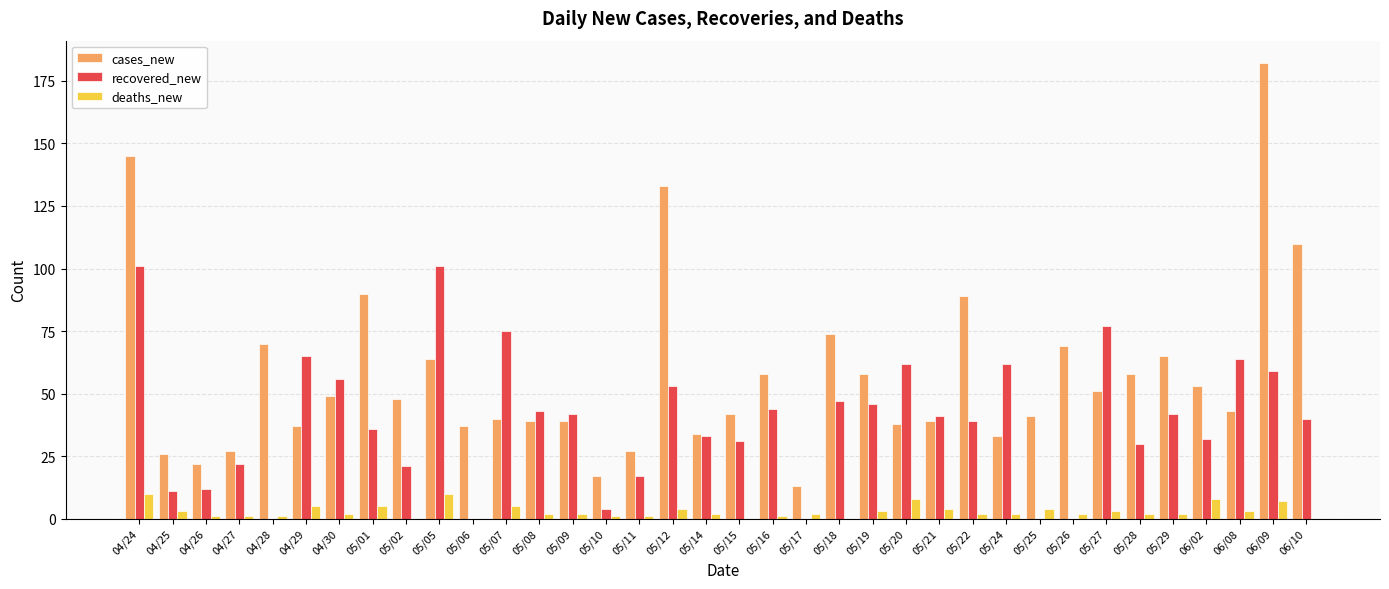

Reading left to right, transcribe all the data shown in this chart.

cases_new: 04/24=145	04/25=26	04/26=22	04/27=27	04/28=70	04/29=37	04/30=49	05/01=90	05/02=48	05/05=64	05/06=37	05/07=40	05/08=39	05/09=39	05/10=17	05/11=27	05/12=133	05/14=34	05/15=42	05/16=58	05/17=13	05/18=74	05/19=58	05/20=38	05/21=39	05/22=89	05/24=33	05/25=41	05/26=69	05/27=51	05/28=58	05/29=65	06/02=53	06/08=43	06/09=182	06/10=110
recovered_new: 04/24=101	04/25=11	04/26=12	04/27=22	04/28=0	04/29=65	04/30=56	05/01=36	05/02=21	05/05=101	05/06=0	05/07=75	05/08=43	05/09=42	05/10=4	05/11=17	05/12=53	05/14=33	05/15=31	05/16=44	05/17=0	05/18=47	05/19=46	05/20=62	05/21=41	05/22=39	05/24=62	05/25=0	05/26=0	05/27=77	05/28=30	05/29=42	06/02=32	06/08=64	06/09=59	06/10=40
deaths_new: 04/24=10	04/25=3	04/26=1	04/27=1	04/28=1	04/29=5	04/30=2	05/01=5	05/02=0	05/05=10	05/06=0	05/07=5	05/08=2	05/09=2	05/10=1	05/11=1	05/12=4	05/14=2	05/15=0	05/16=1	05/17=2	05/18=0	05/19=3	05/20=8	05/21=4	05/22=2	05/24=2	05/25=4	05/26=2	05/27=3	05/28=2	05/29=2	06/02=8	06/08=3	06/09=7	06/10=0